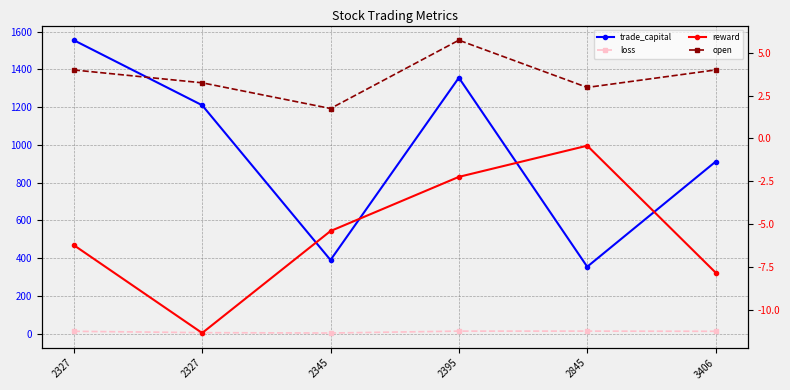

What is the maximum value shown in the chart?

1555.1